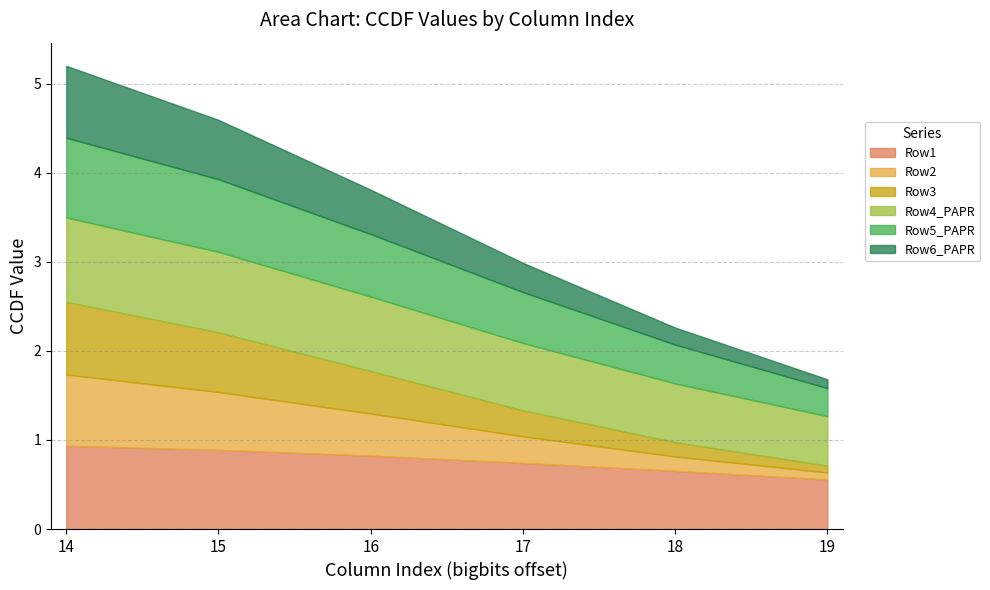

True or false: Row6_PAPR has a value of 0.0 at 19.

False